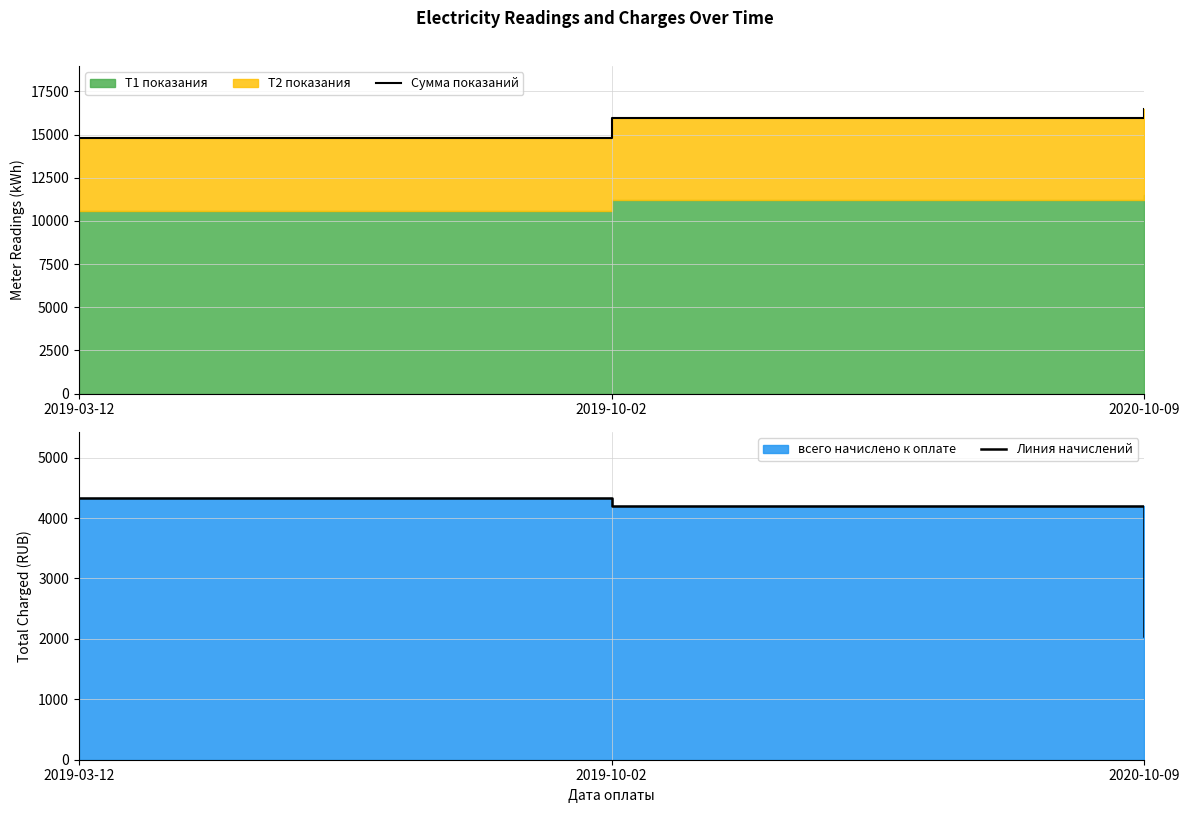

At which label does Сумма показаний reach its minimum?

2019-03-12